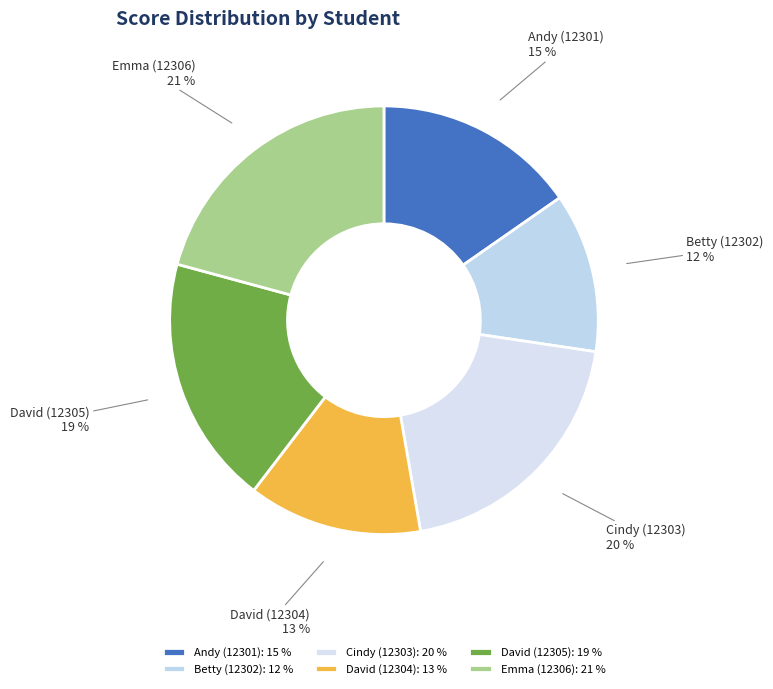

To the nearest percent, what portion does Cindy (12303) represent?

20%